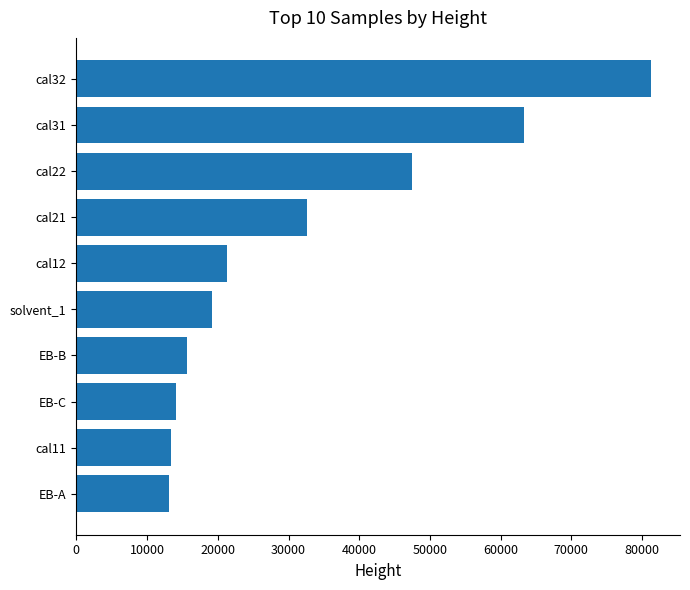

Which has a higher value, cal11 or cal31?

cal31